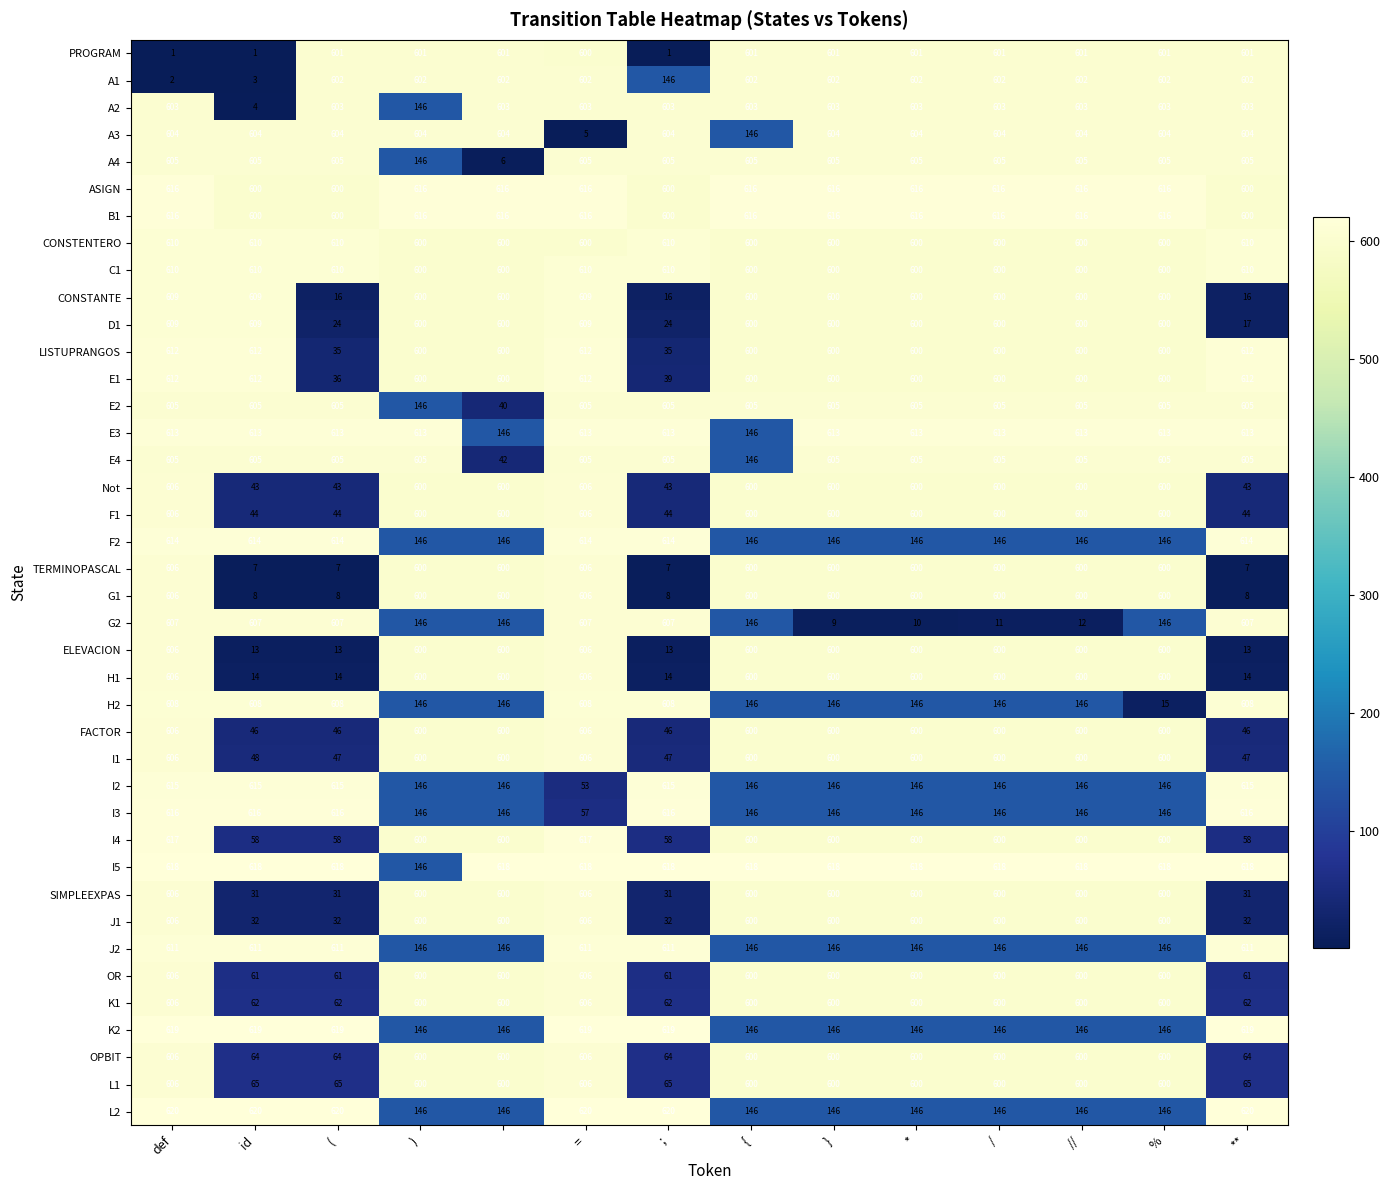

Count the B1 values in the range 600 to 616.

14